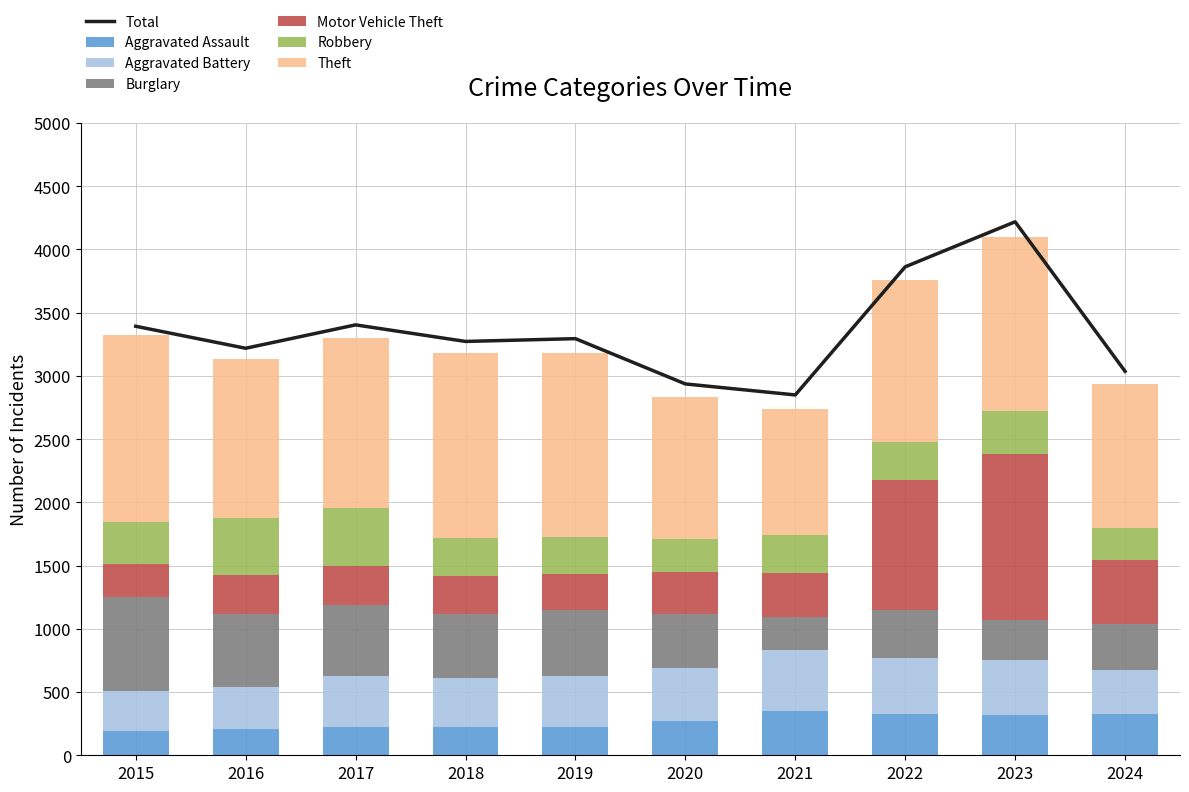

The Burglary series shows 197 at 2022. True or false?

False